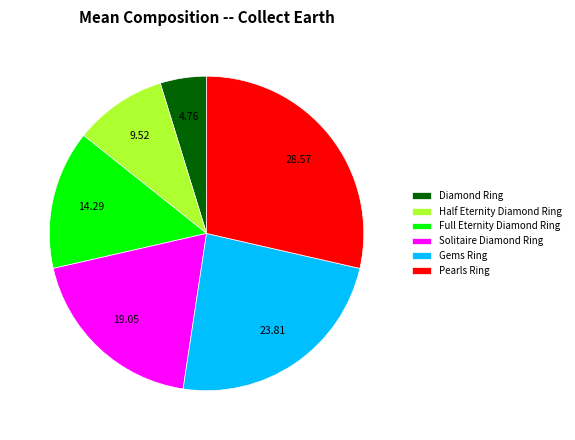

What is the ratio of the value at Pearls Ring to the value at Gems Ring?

1.2